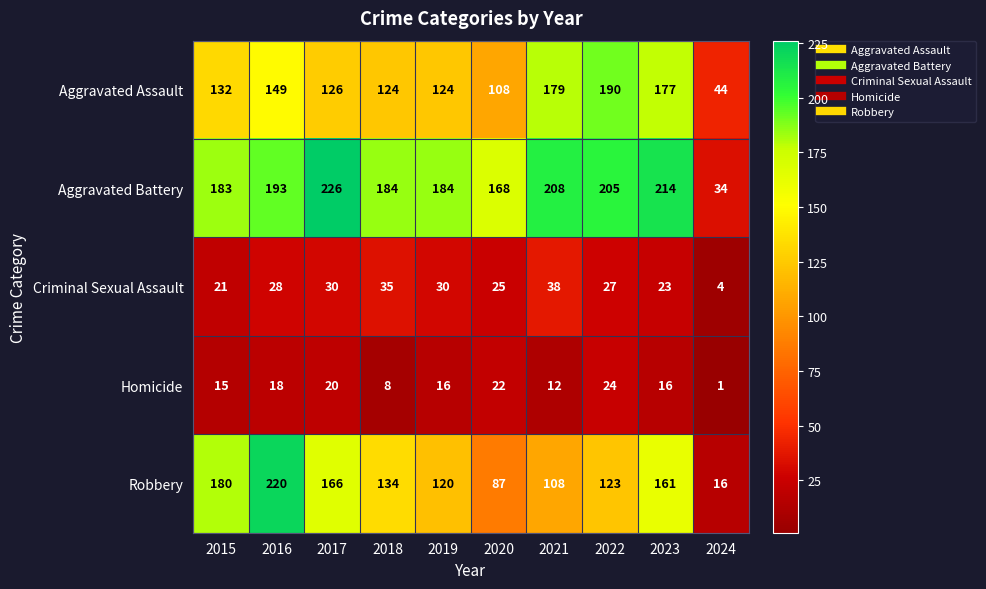

Is it true that Homicide equals 16 at 2022?

False